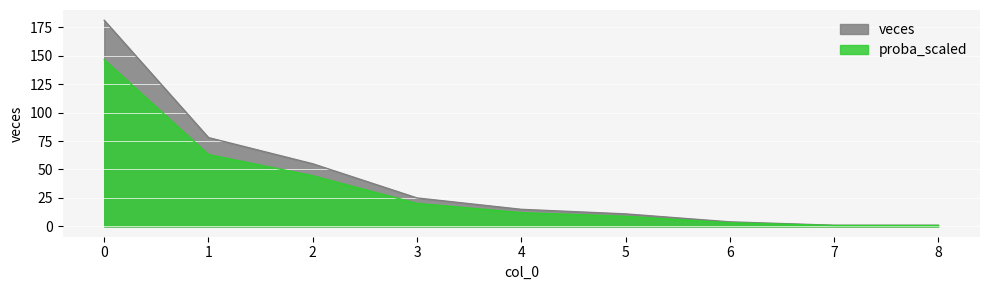

Reading left to right, extract all data points from this chart.

veces: 0=181.0	1=78.0	2=55.0	3=25.0	4=15.0	5=11.0	6=4.0	7=1.0	8=1.0
proba_scaled: 0=146.4	1=63.1	2=44.5	3=20.2	4=12.1	5=8.9	6=3.2	7=0.8	8=0.8